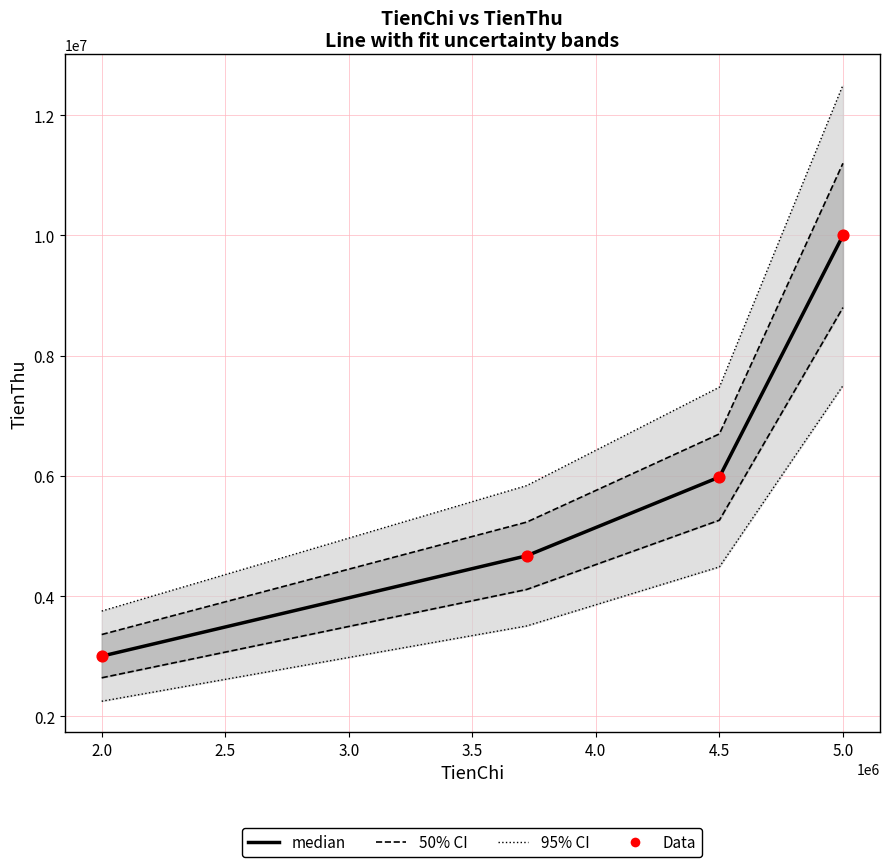

At how many categories does at least one series exceed 6300152?

2